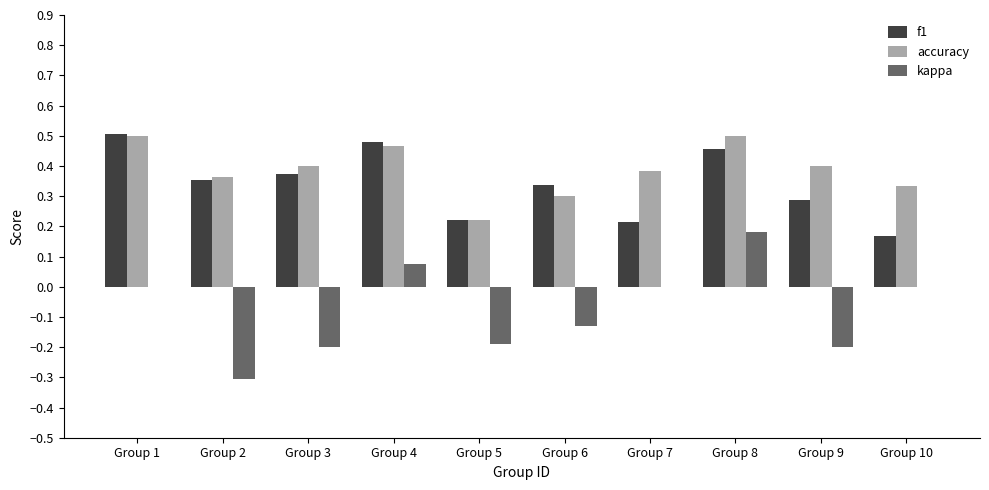

How many data points does each series have?

10